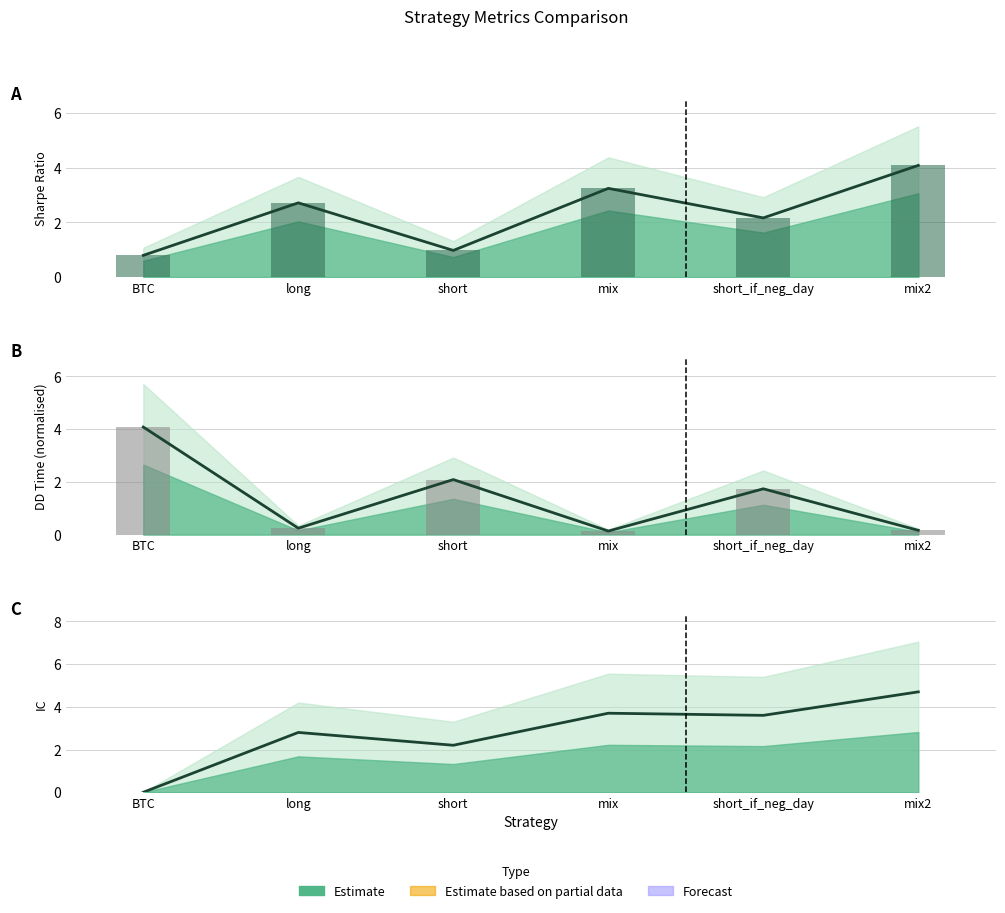

Reading left to right, extract all data points from this chart.

sharpe: 0.8	2.7	1.0	3.2	2.2	4.1
dd_time: 4.1	0.2	2.1	0.1	1.7	0.2
IC: 0.0	2.8	2.2	3.7	3.6	4.7